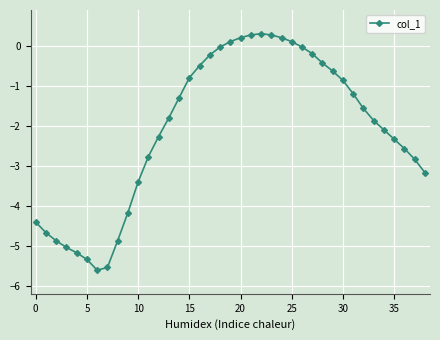

Is this an area chart (filled region under the line)?

No